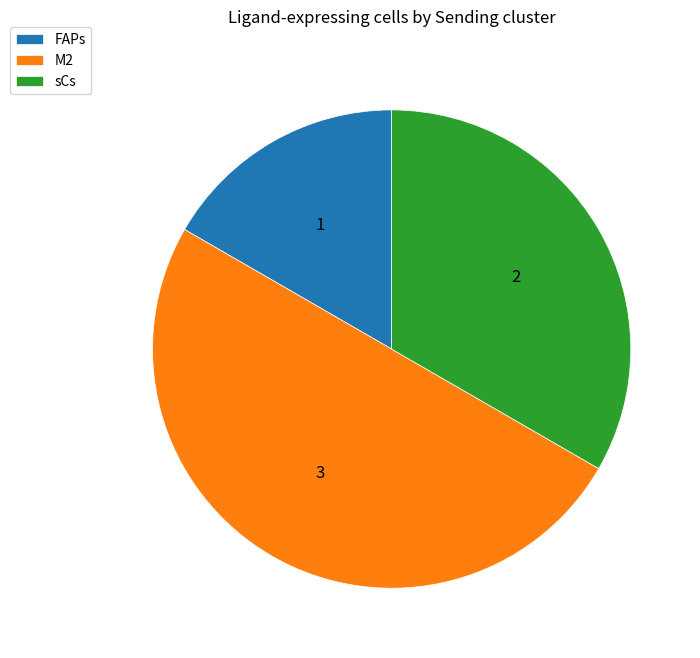

Which has a higher value, M2 or FAPs?

M2